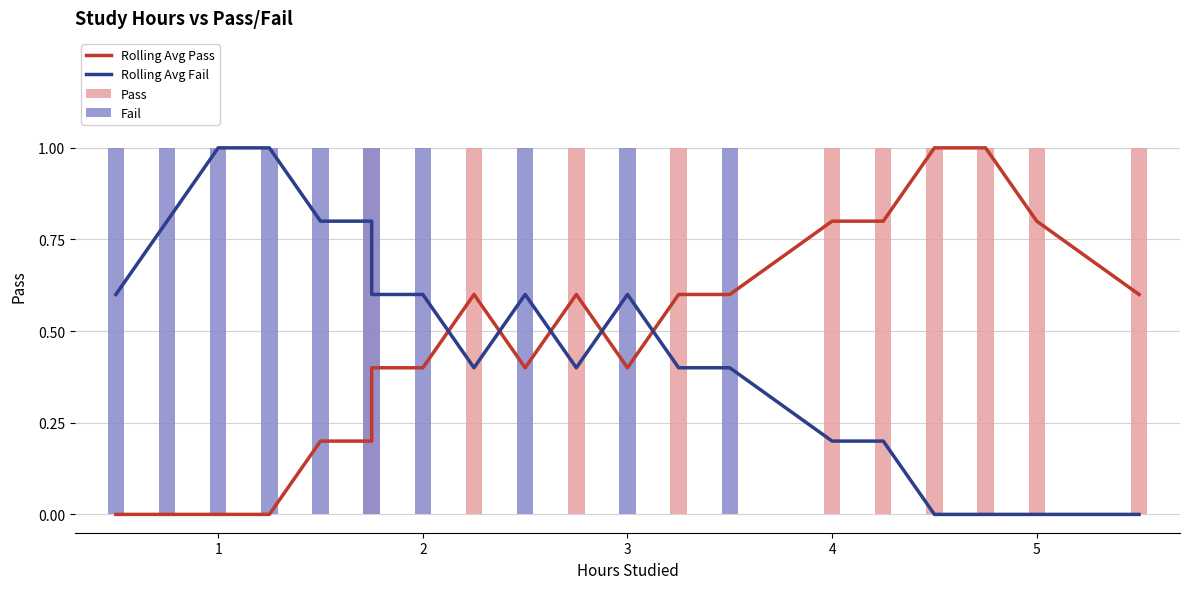

True or false: Rolling Avg Pass has a value of 1.0 at 10.

False